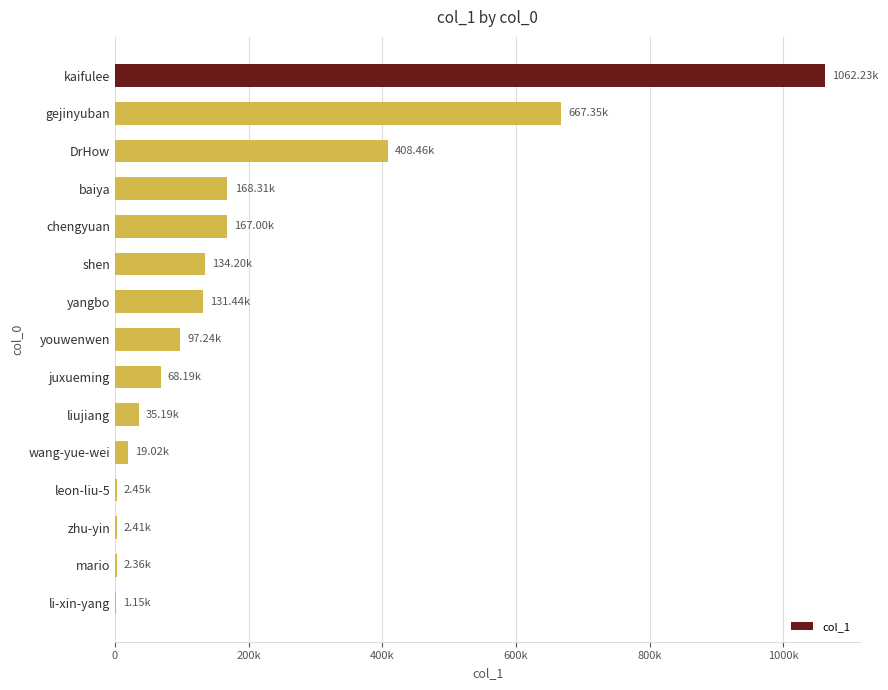

Are the bars horizontal?

Yes